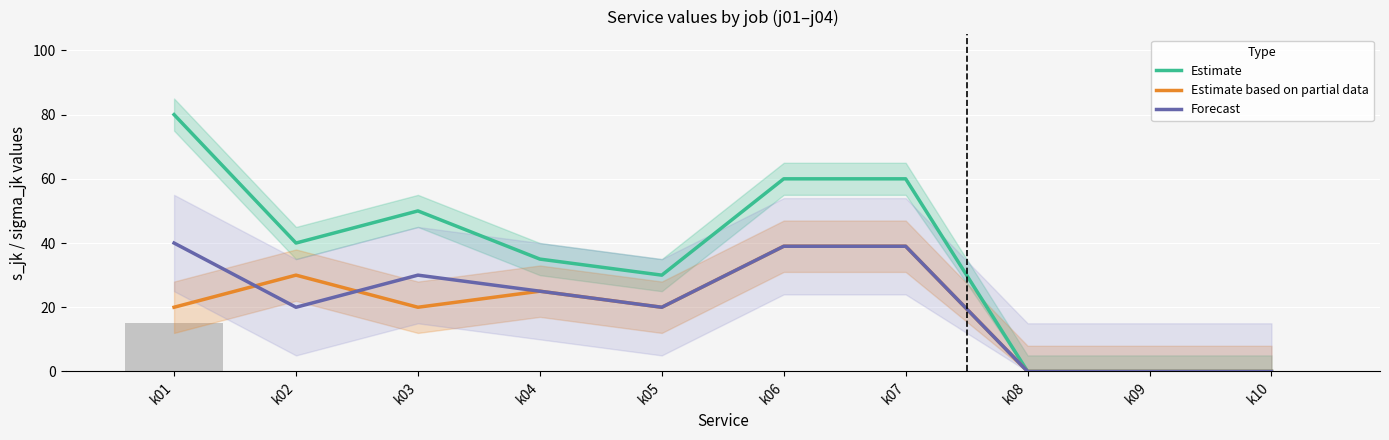

Which series changed the most between k03 and k07?

Estimate based on partial data